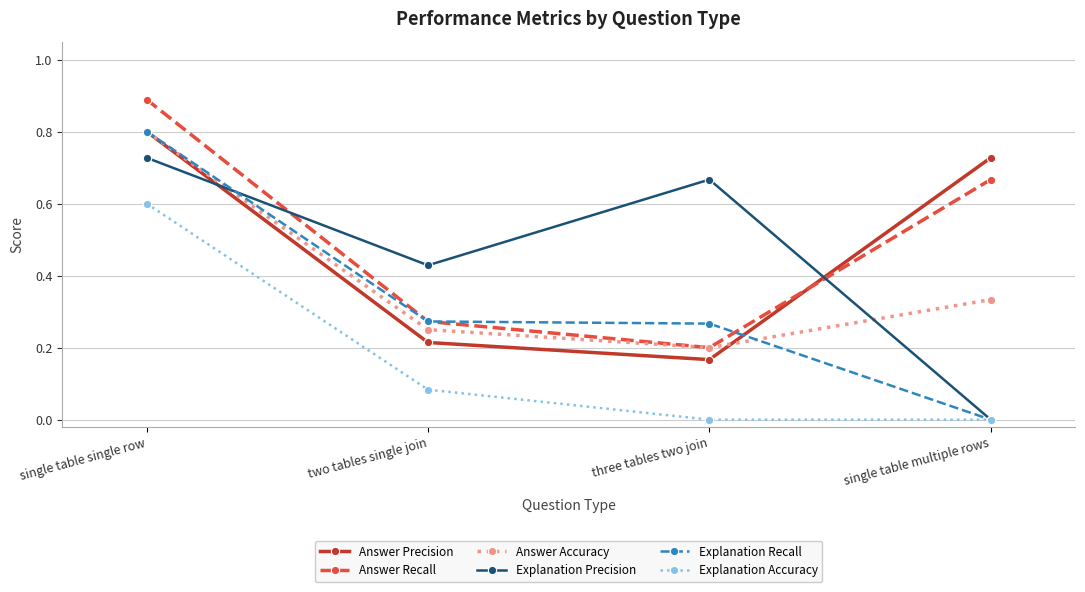

At how many categories does at least one series exceed 0?

4